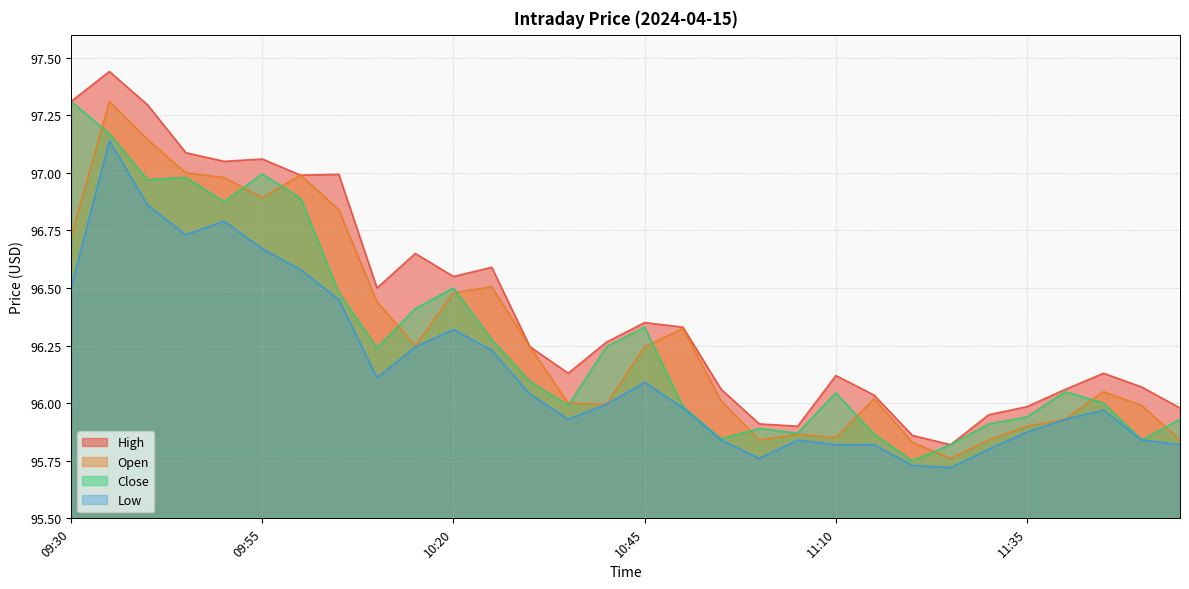

What position from the right is 11:55?

1